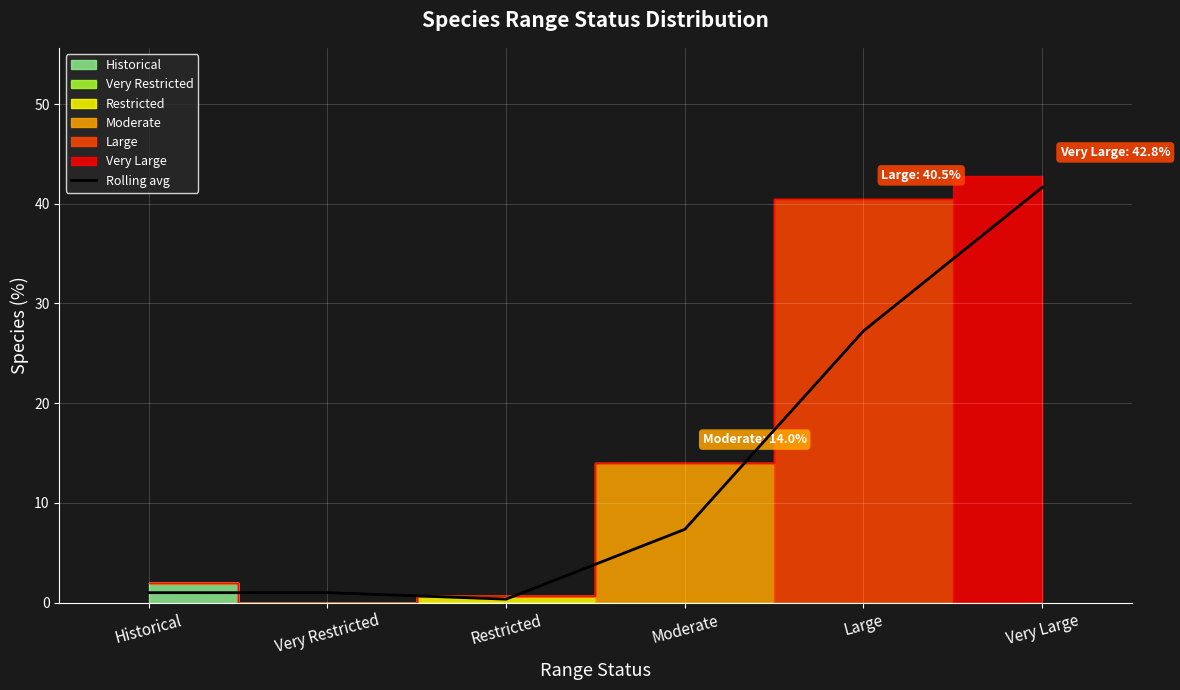

Which label corresponds to the largest value in the chart?

Very Large